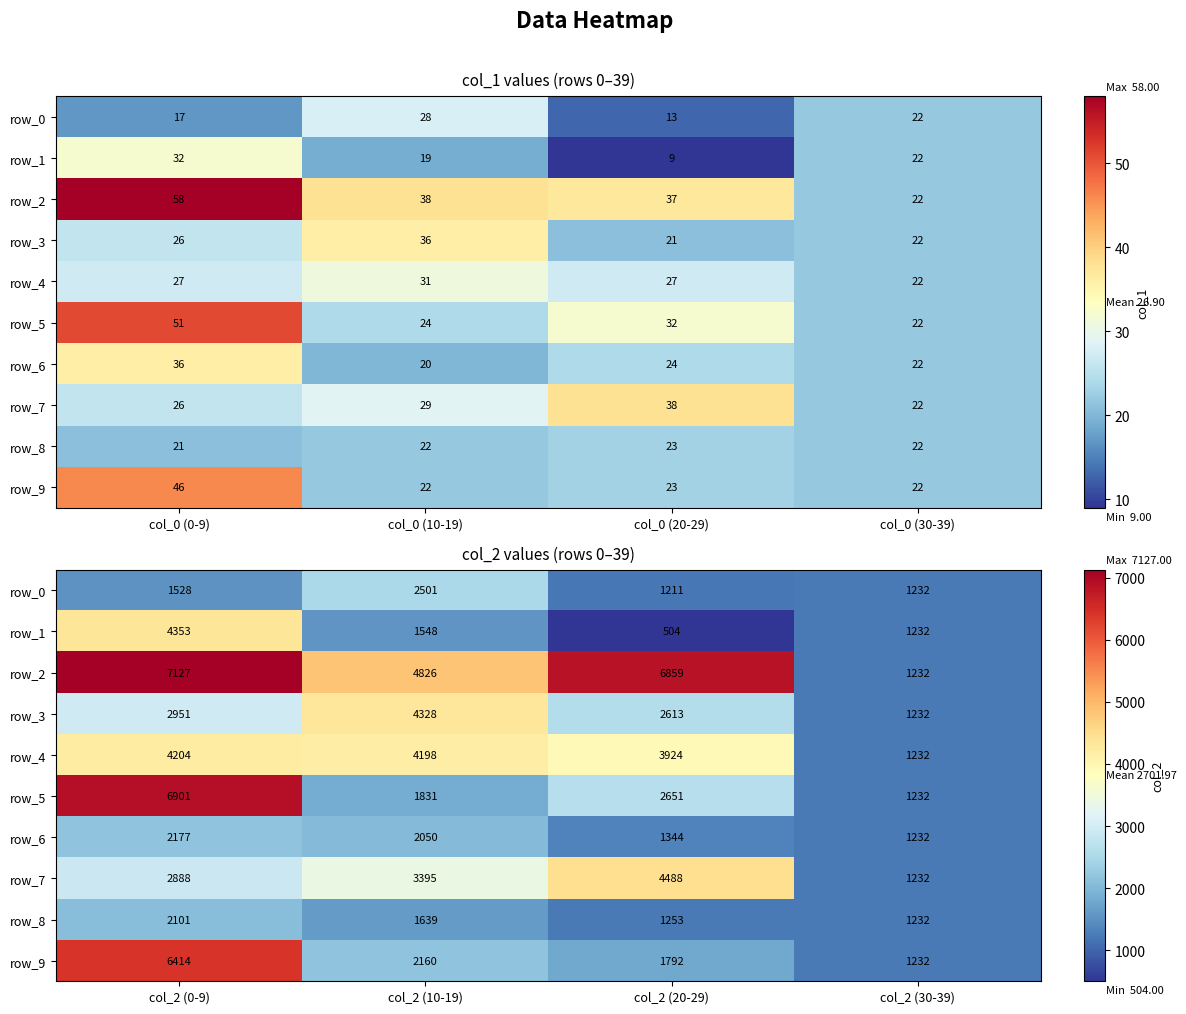

Between col_0 (10-19) and col_0 (20-29), which is larger?

col_0 (10-19)